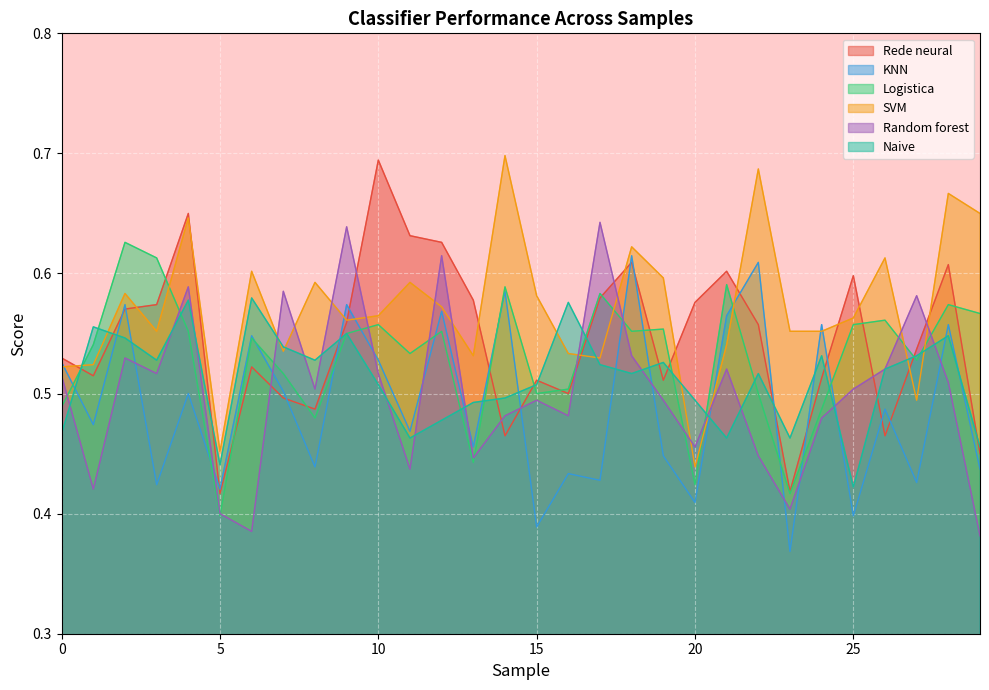

Is it true that KNN equals 0.4 at 25?

True